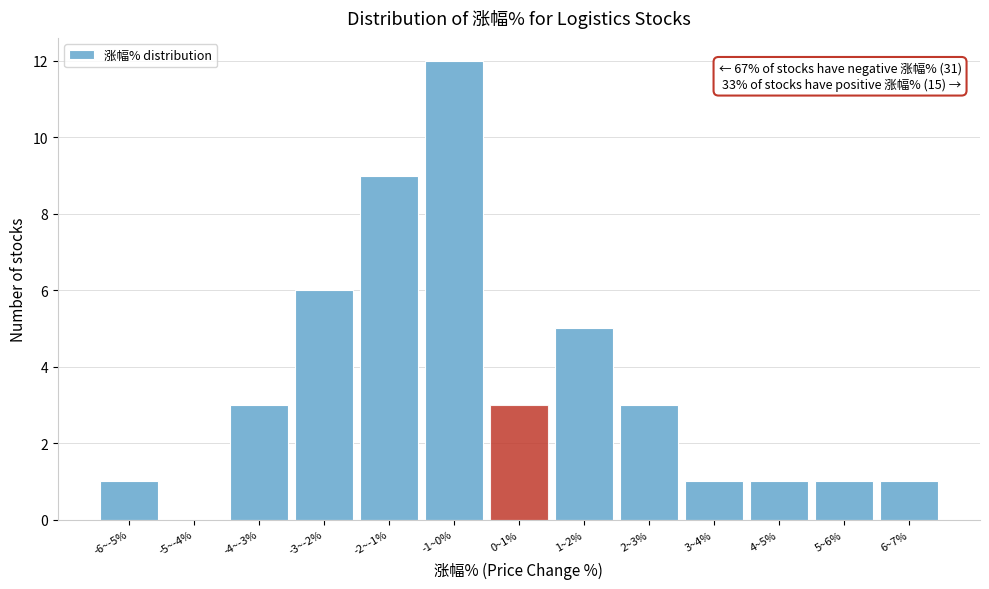

Reading left to right, transcribe all the data shown in this chart.

-6~-5%=1	-5~-4%=0	-4~-3%=3	-3~-2%=6	-2~-1%=9	-1~0%=12	0~1%=3	1~2%=5	2~3%=3	3~4%=1	4~5%=1	5~6%=1	6~7%=1